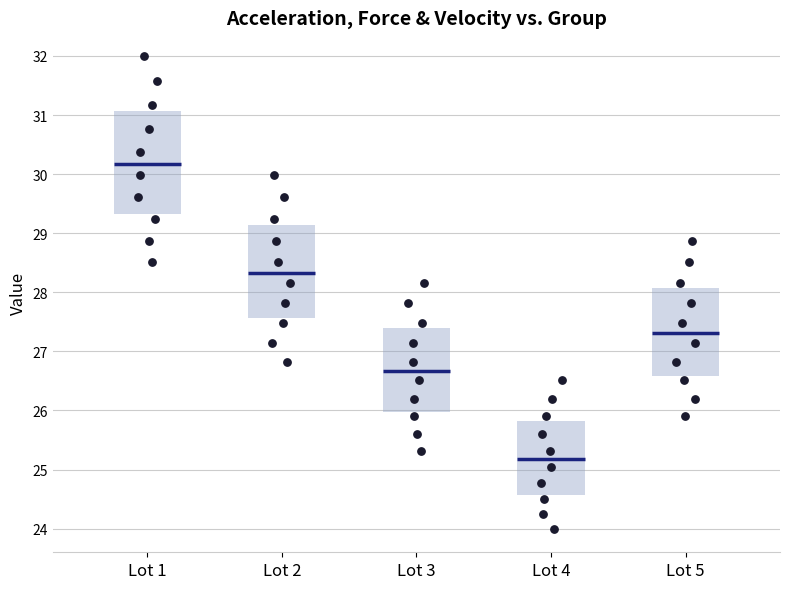

Reading left to right, read every box against the y-axis: the position of its median line, the range the box covers, and the ends of its whiskers. The values are not printed on the chart, so give them approximately, as read against the axis.

Lot 1: median 30.2, box 29.3 to 31.1, whiskers 28.5 to 32.0
Lot 2: median 28.3, box 27.6 to 29.1, whiskers 26.8 to 30.0
Lot 3: median 26.7, box 26.0 to 27.4, whiskers 25.3 to 28.2
Lot 4: median 25.2, box 24.6 to 25.8, whiskers 24.0 to 26.5
Lot 5: median 27.3, box 26.6 to 28.1, whiskers 25.9 to 28.9